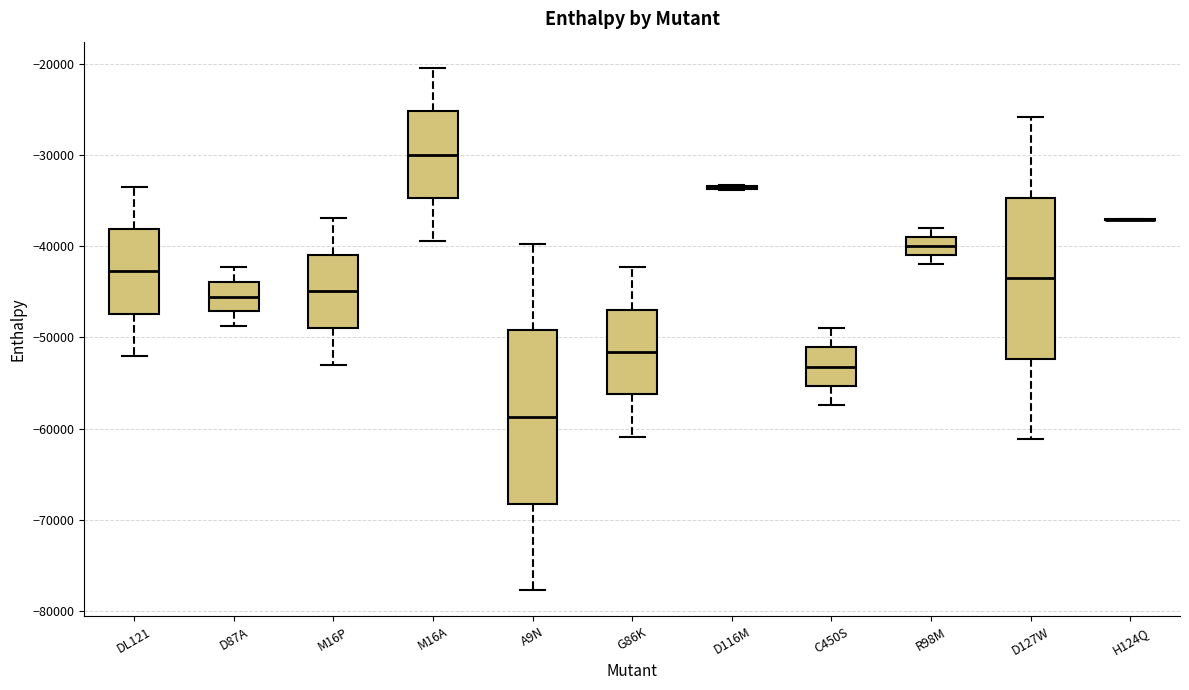

Comparing the boxes themselves (not the whiskers), which one is the tallest?

A9N